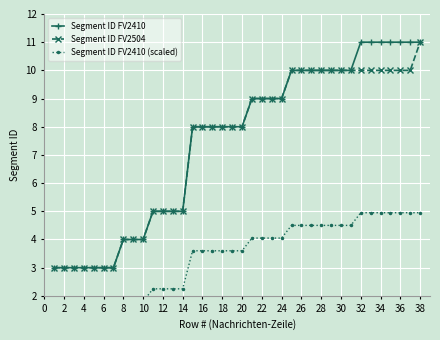

What is the lowest value of the Segment ID FV2410 series?

3